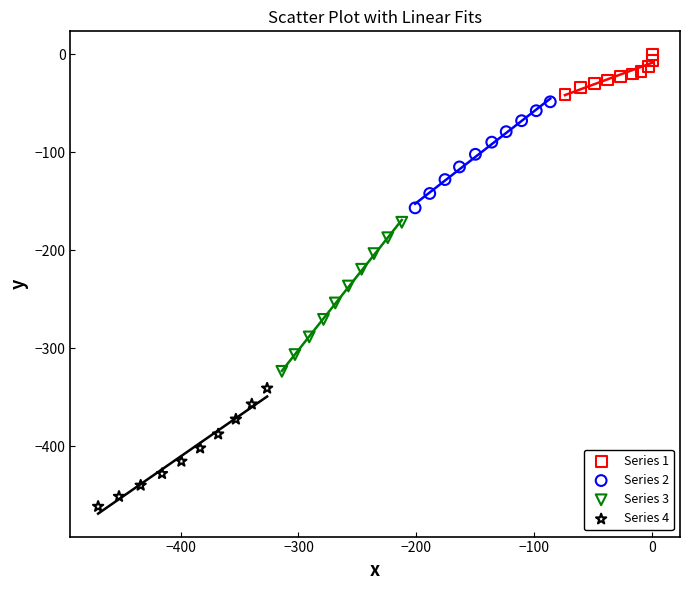

What are all the series names shown in the legend?

Series 1, Series 2, Series 3, Series 4